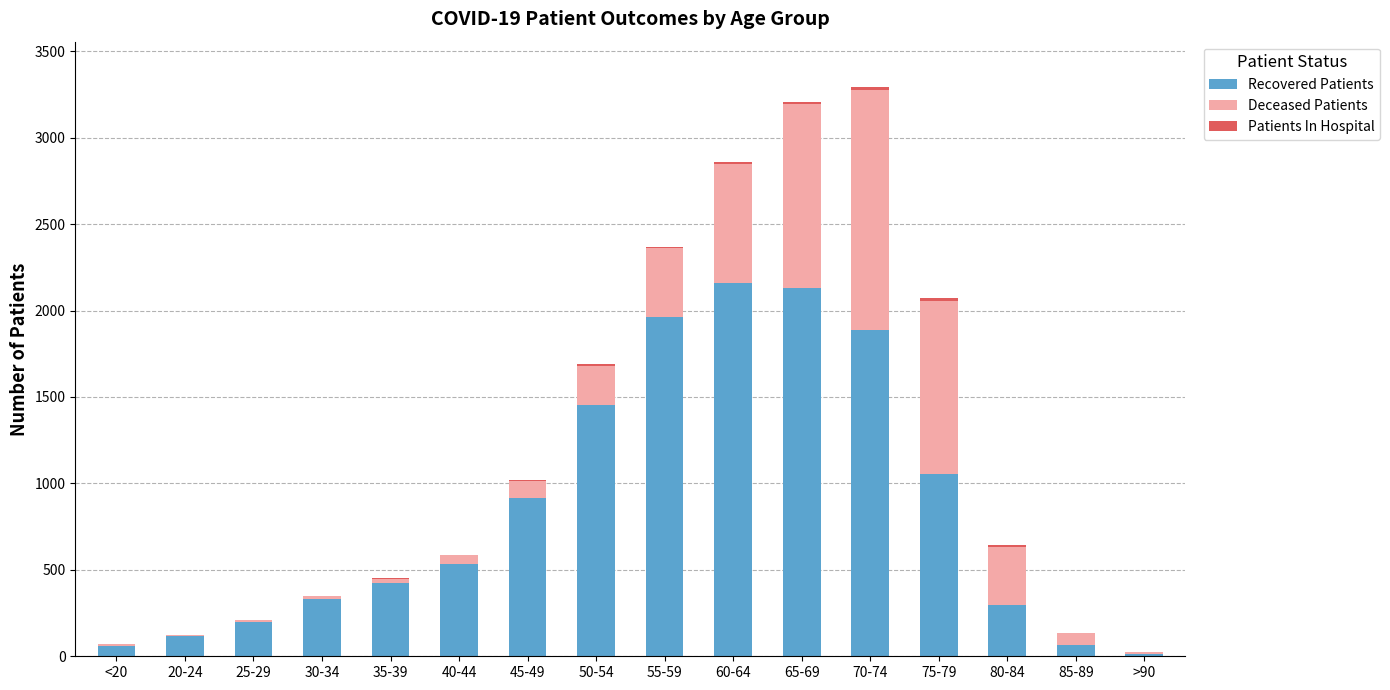

How many series are shown in this chart?

3